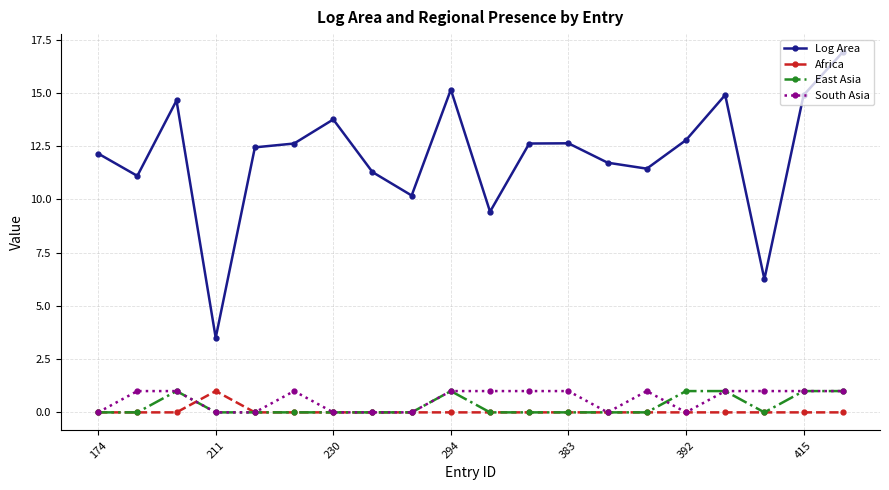

In Log Area, how many points are higher than both neighbors (excluding endpoints)?

5